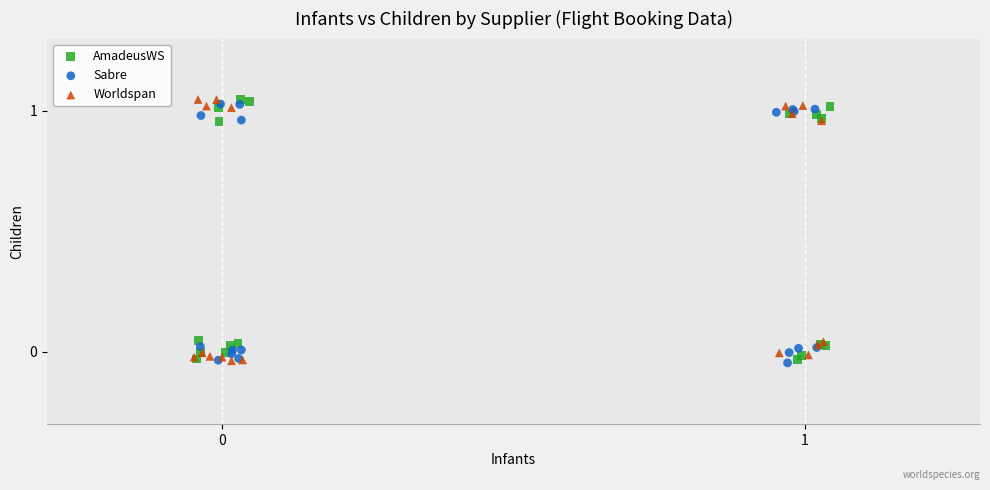

What are all the series names shown in the legend?

AmadeusWS, Sabre, Worldspan